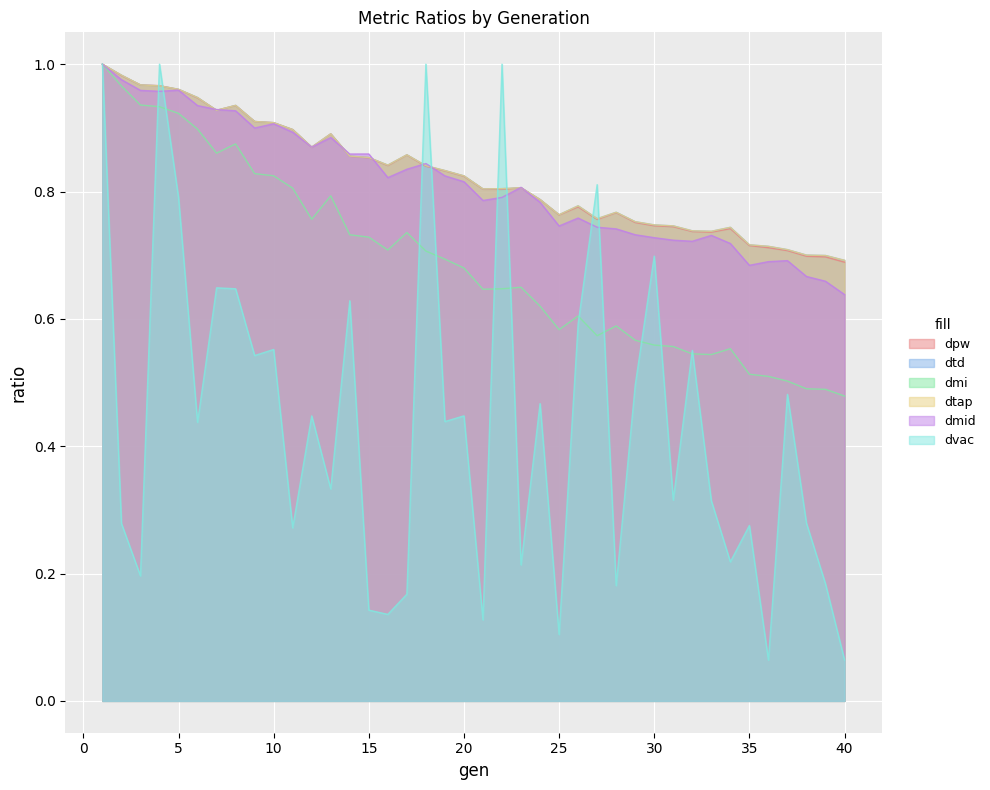

What are all the series names shown in the legend?

dpw, dtd, dmi, dtap, dmid, dvac